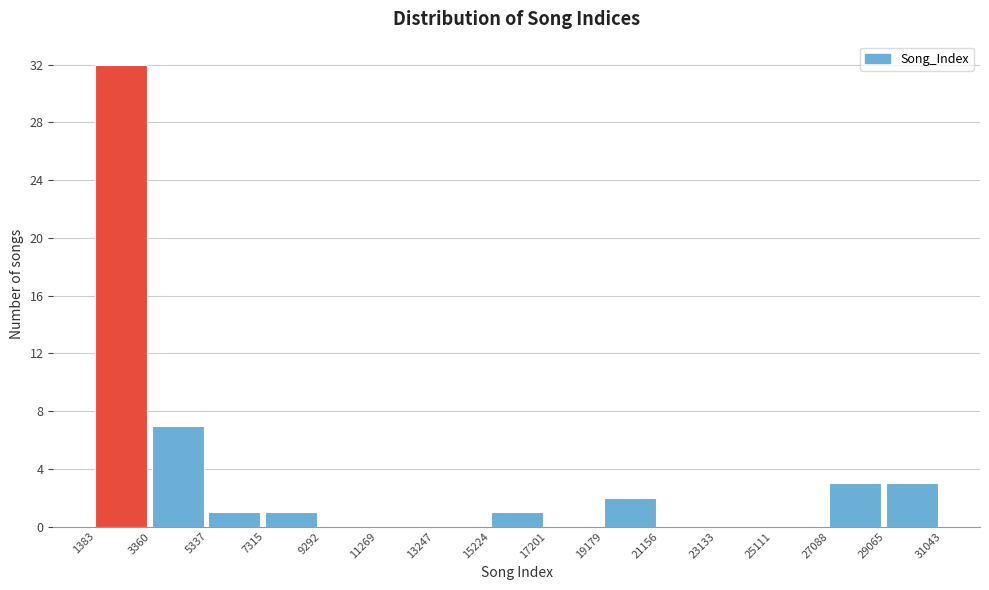

Reading left to right, list every bar in this chart as the range it spans on the x-axis followed by its height. The values are not printed on the chart, so give them approximately, as read against the axis.

1383 to 3360: 32
3360 to 5337: 7
5337 to 7315: 1
7315 to 9292: 1
9292 to 11269: 0
11269 to 13247: 0
13247 to 15224: 0
15224 to 17201: 1
17201 to 19179: 0
19179 to 21156: 2
21156 to 23133: 0
23133 to 25111: 0
25111 to 27088: 0
27088 to 29065: 3
29065 to 31043: 3